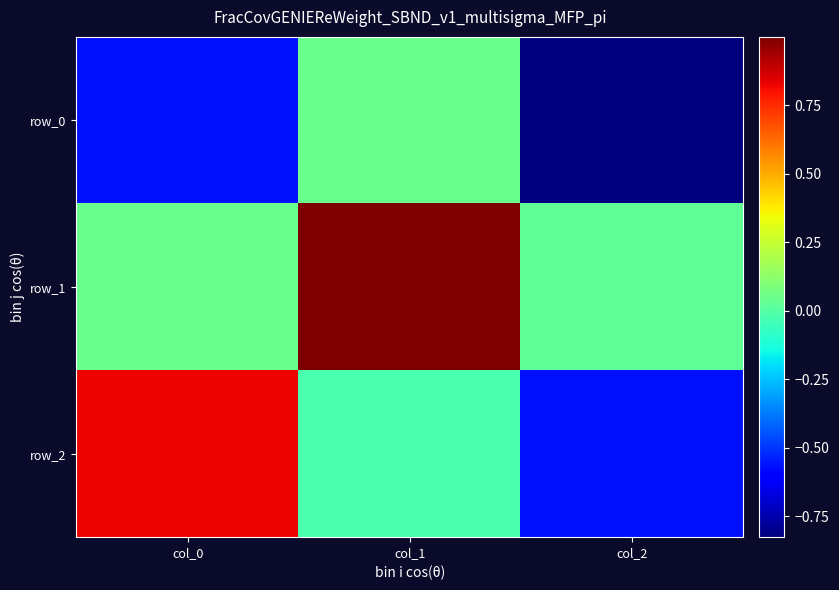

Rank the series at col_2 from highest to lowest value.

row_1, row_2, row_0